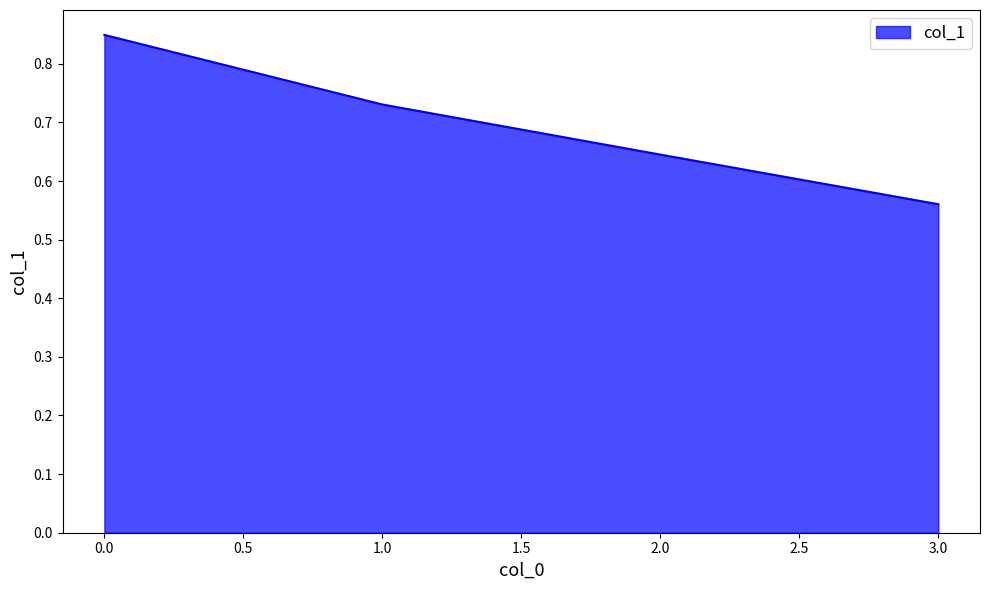

What is the sum of all values?

2.8